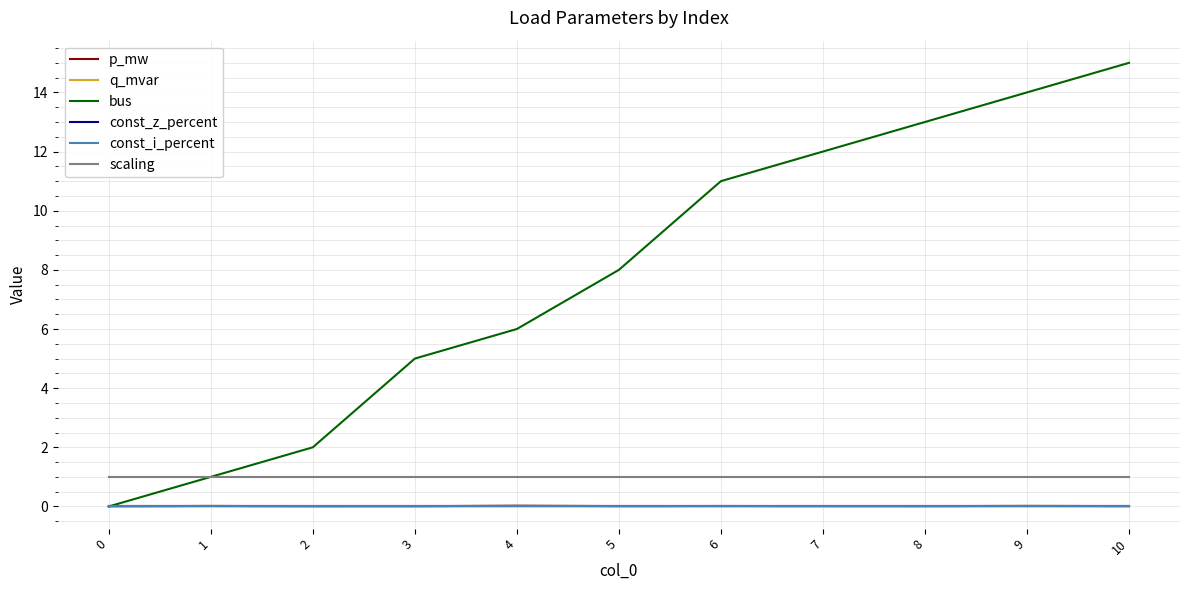

Does the chart display data point markers on the line(s)?

No